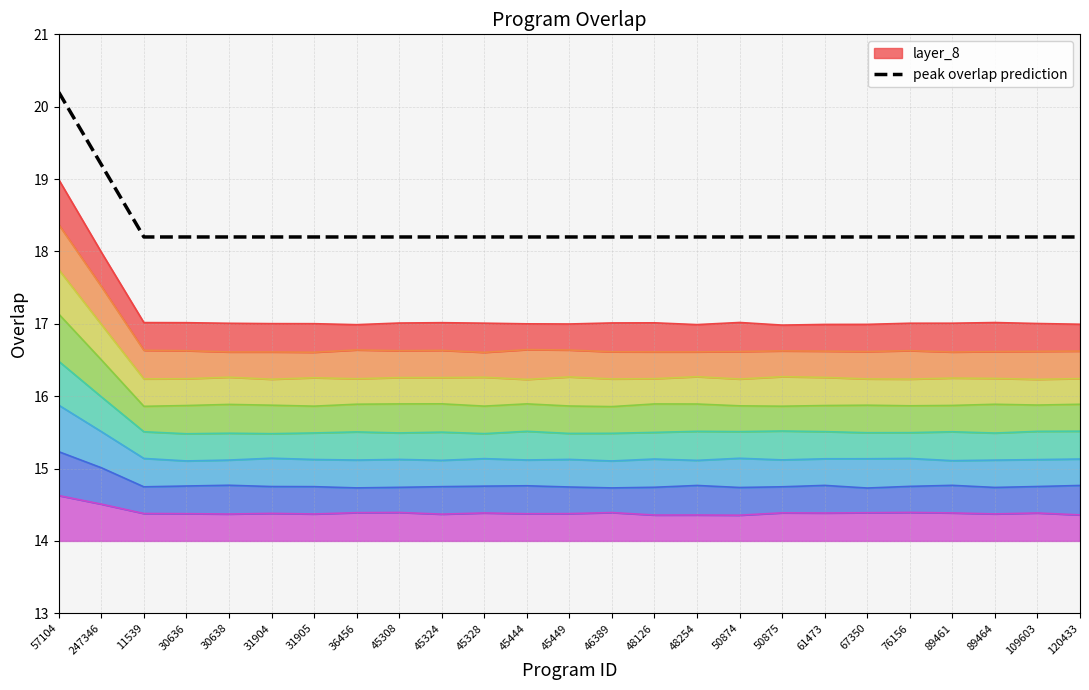

Reading right to left, transcribe all the data shown in this chart.

18.2	18.2	18.2	18.2	18.2	18.2	18.2	18.2	18.2	18.2	18.2	18.2	18.2	18.2	18.2	18.2	18.2	18.2	18.2	18.2	18.2	18.2	18.2	19.2	20.2